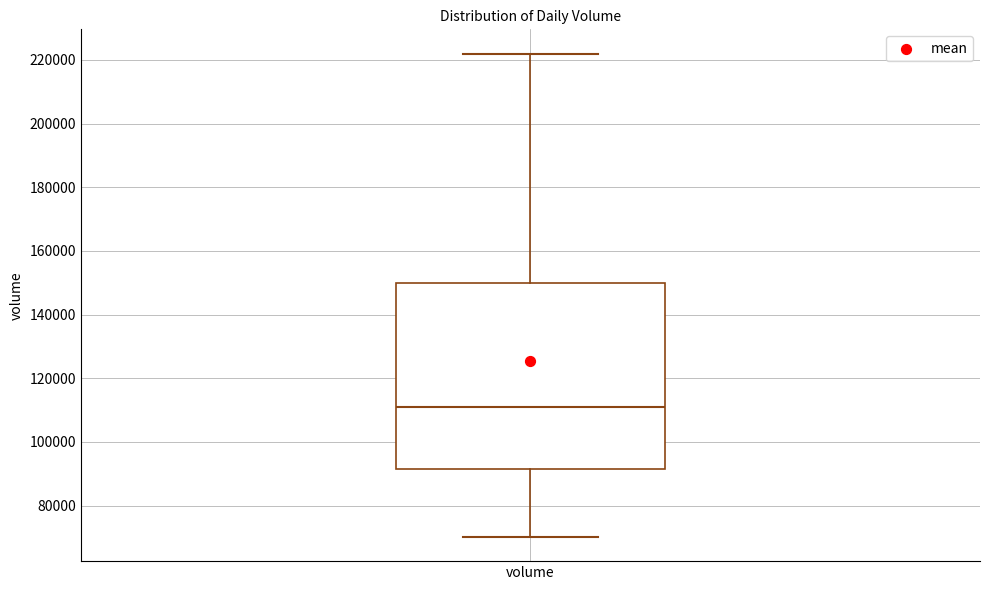

Read this box plot against the y-axis: the position of the median line, the range covered by the box, and the ends of both whiskers. The values are not printed on the chart, so give them approximately, as read against the axis.

median 110000, box 92000 to 150000, whiskers 70000 to 222000